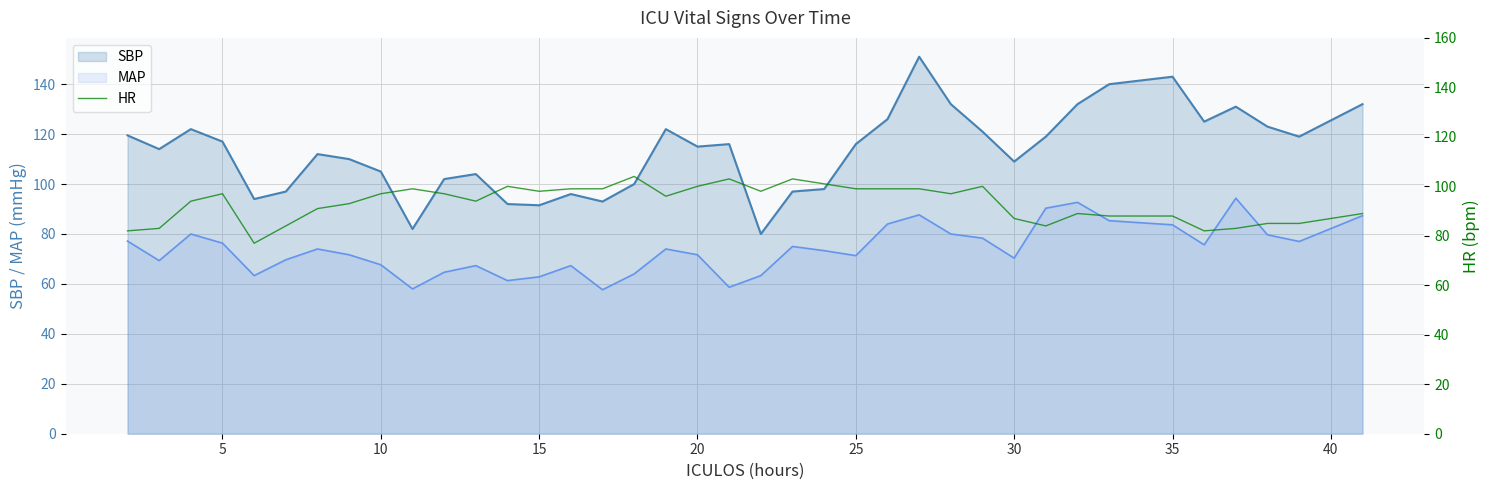

Which series has the widest spread of values?

SBP